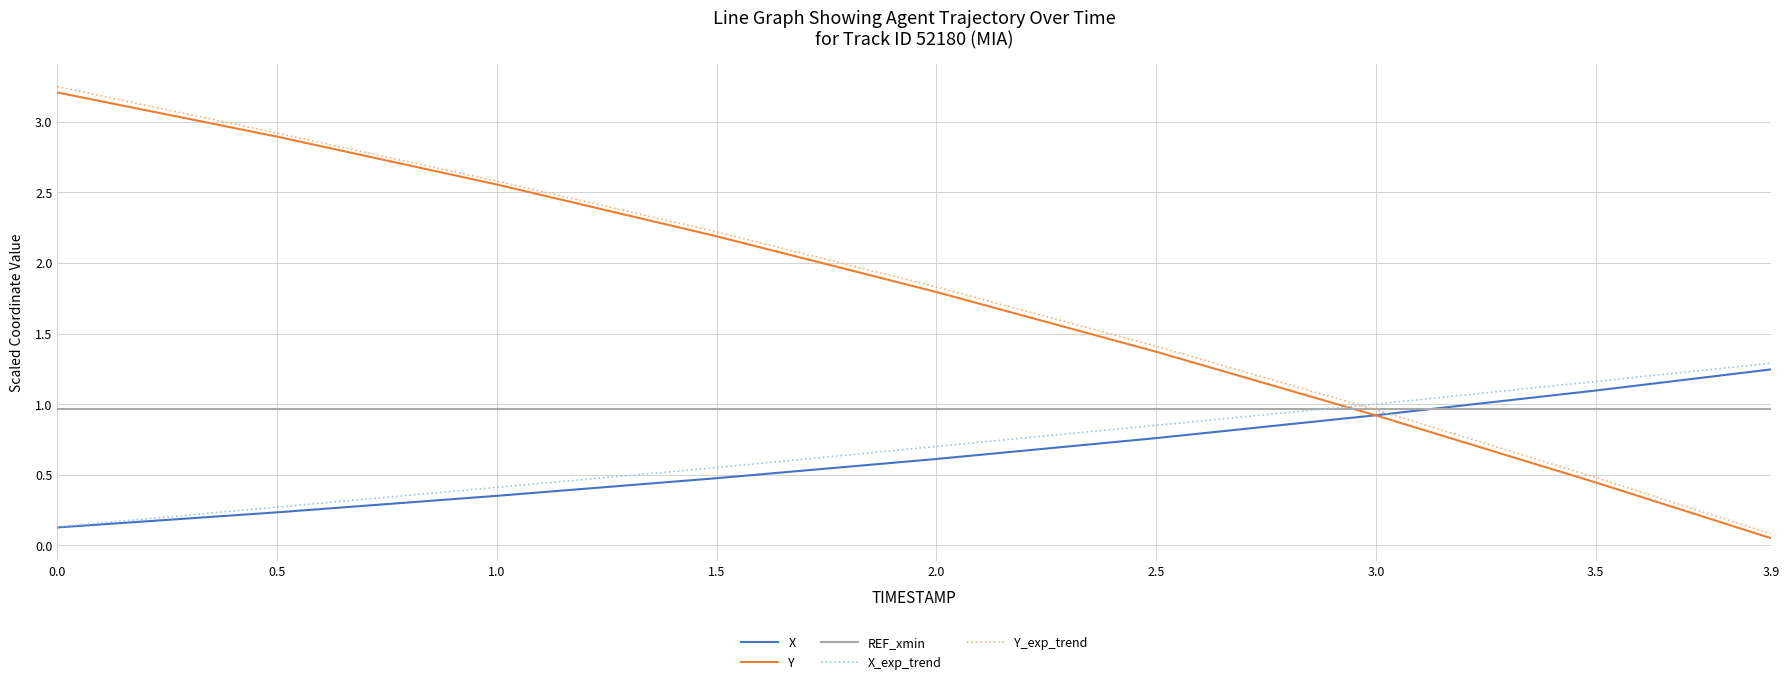

The value of X at 1.0 is 0.4. True or false?

True